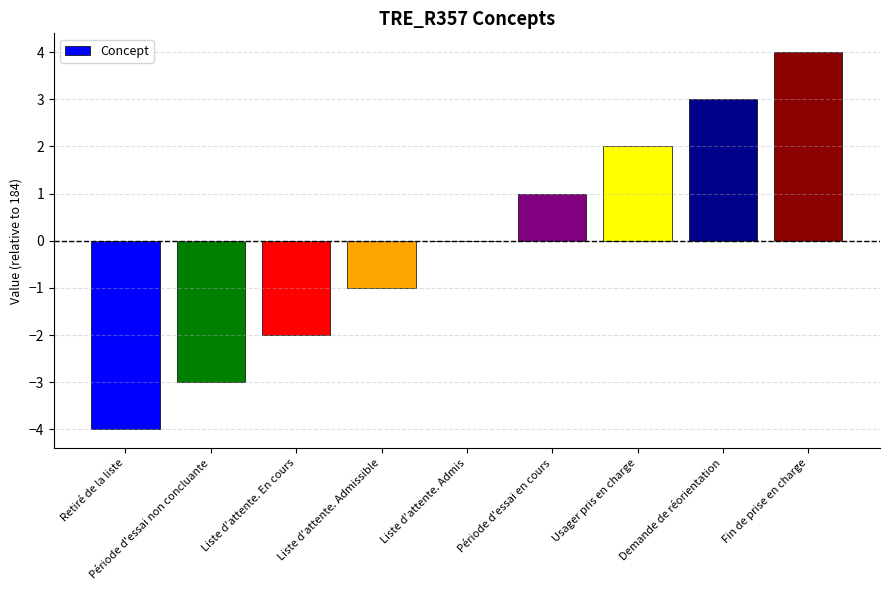

Is it true that the value at Liste d'attente. Admis is 0?

True